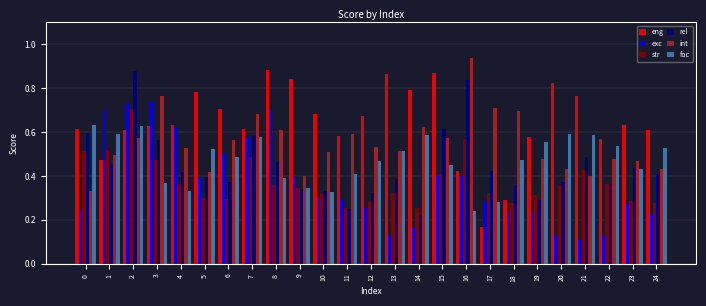

Which label corresponds to the largest value in the chart?

16